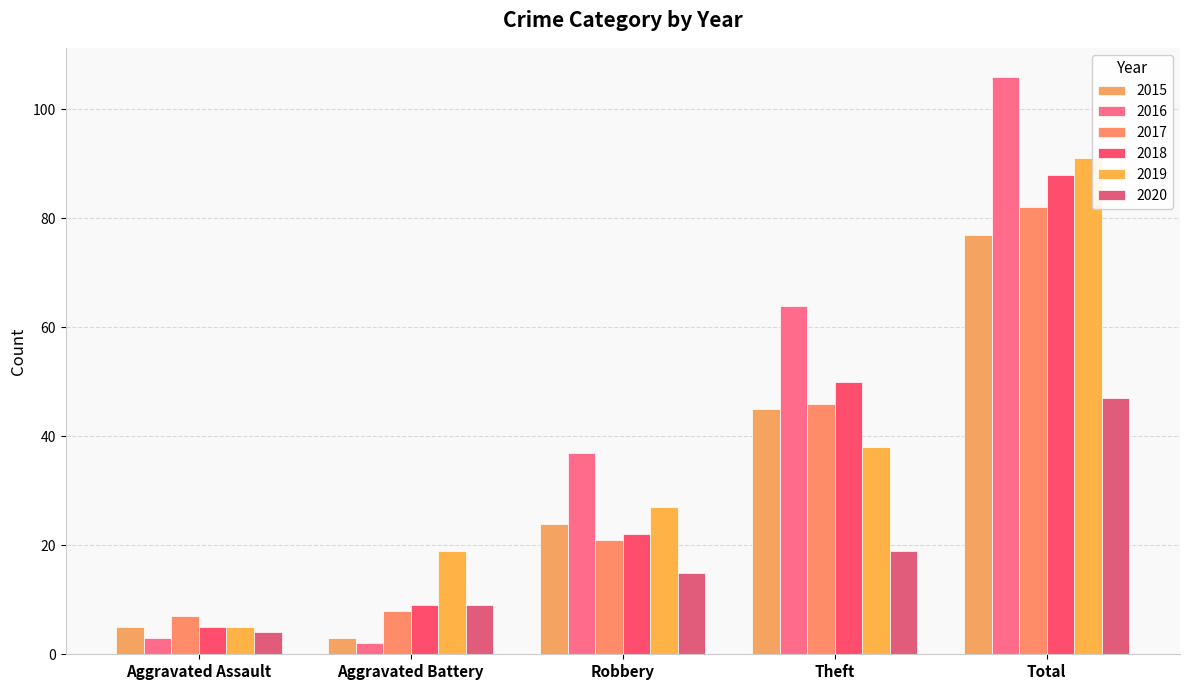

What is the approximate value of 2018 at Aggravated Battery, to the nearest 10?

10